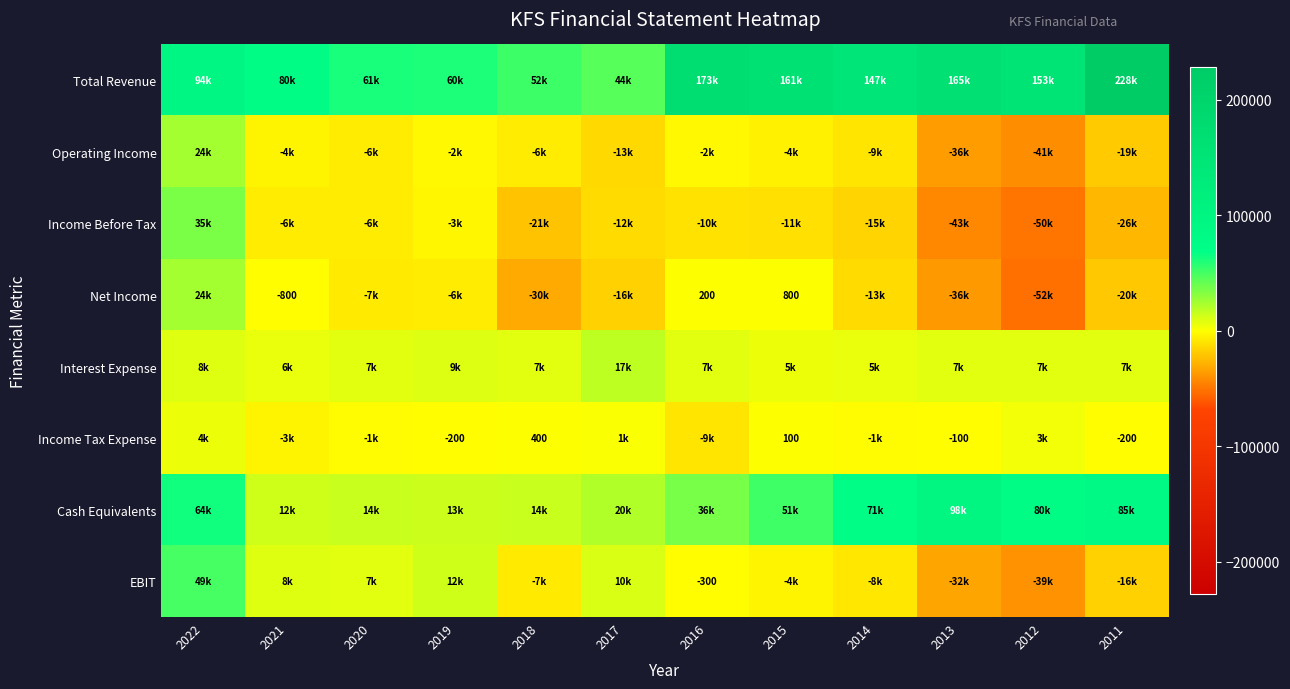

At which label does Income Before Tax first exceed -11300?

2022